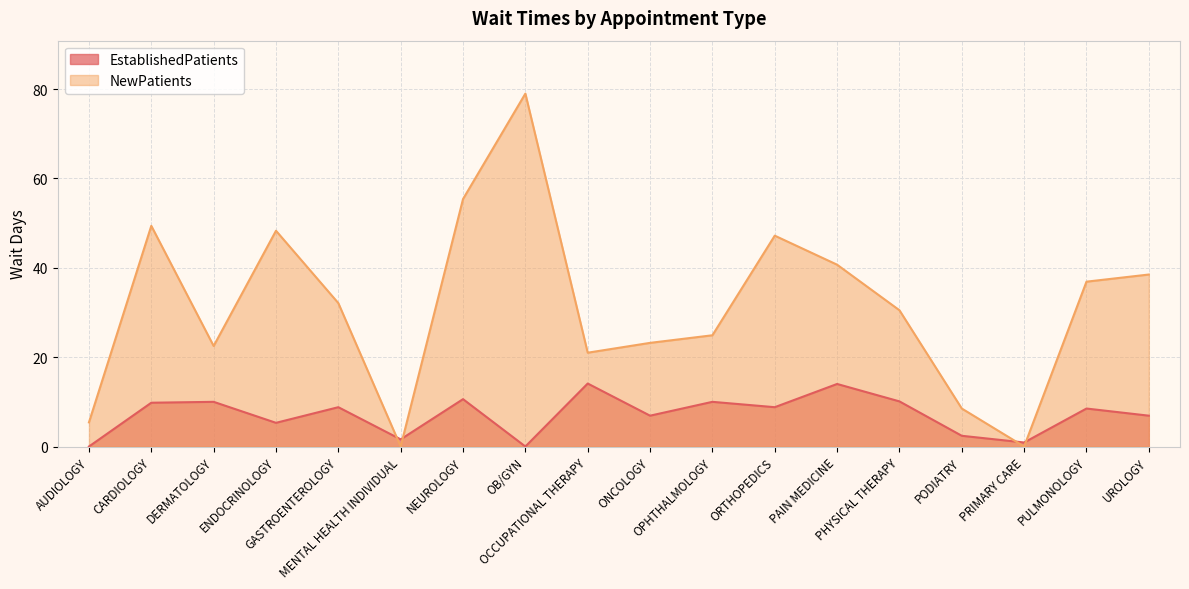

List the series in order of their overall mean, highest first.

NewPatients, EstablishedPatients